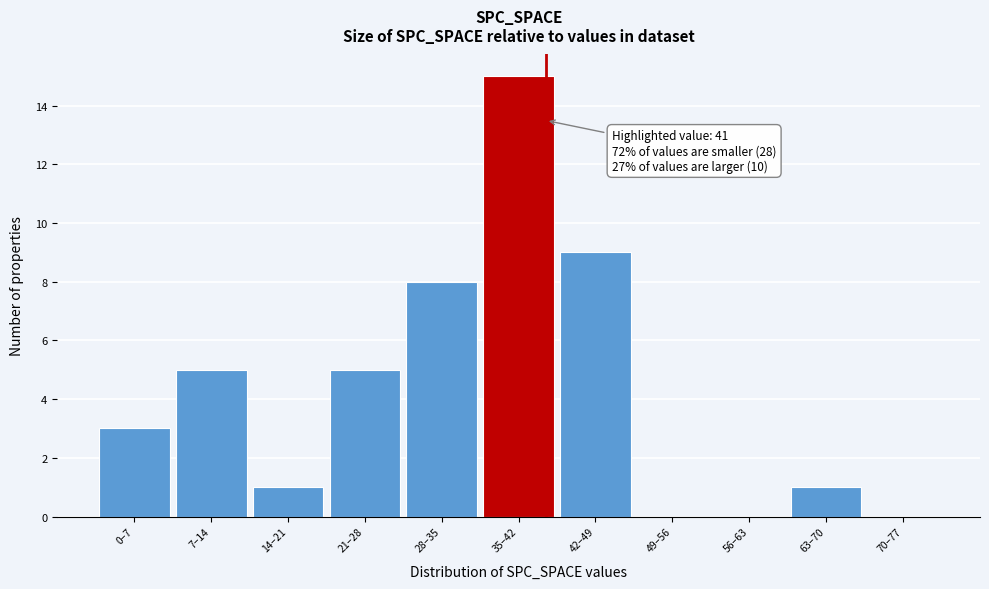

Reading left to right, what are all the values shown in this chart?

0–7=3	7–14=5	14–21=1	21–28=5	28–35=8	35–42=15	42–49=9	49–56=0	56–63=0	63–70=1	70–77=0